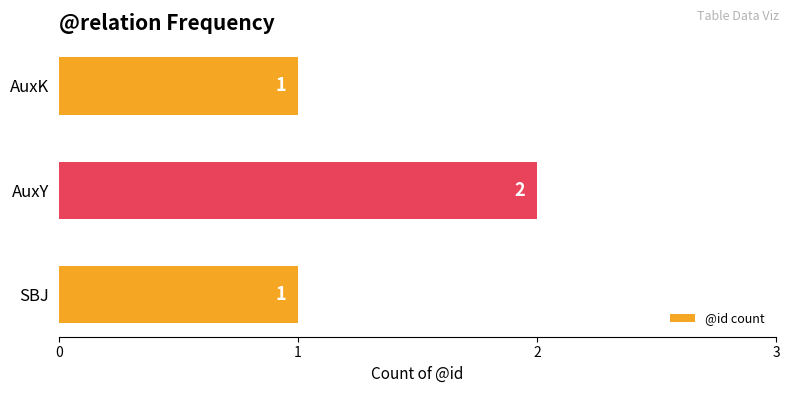

What is the ratio of the value at SBJ to the value at AuxK?

1.0